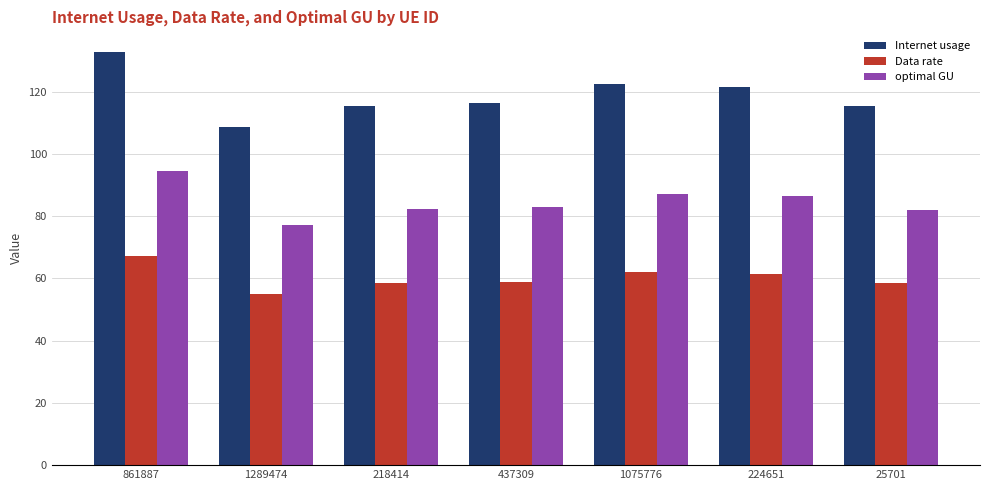

What is the highest value of the Data rate series?

67.1